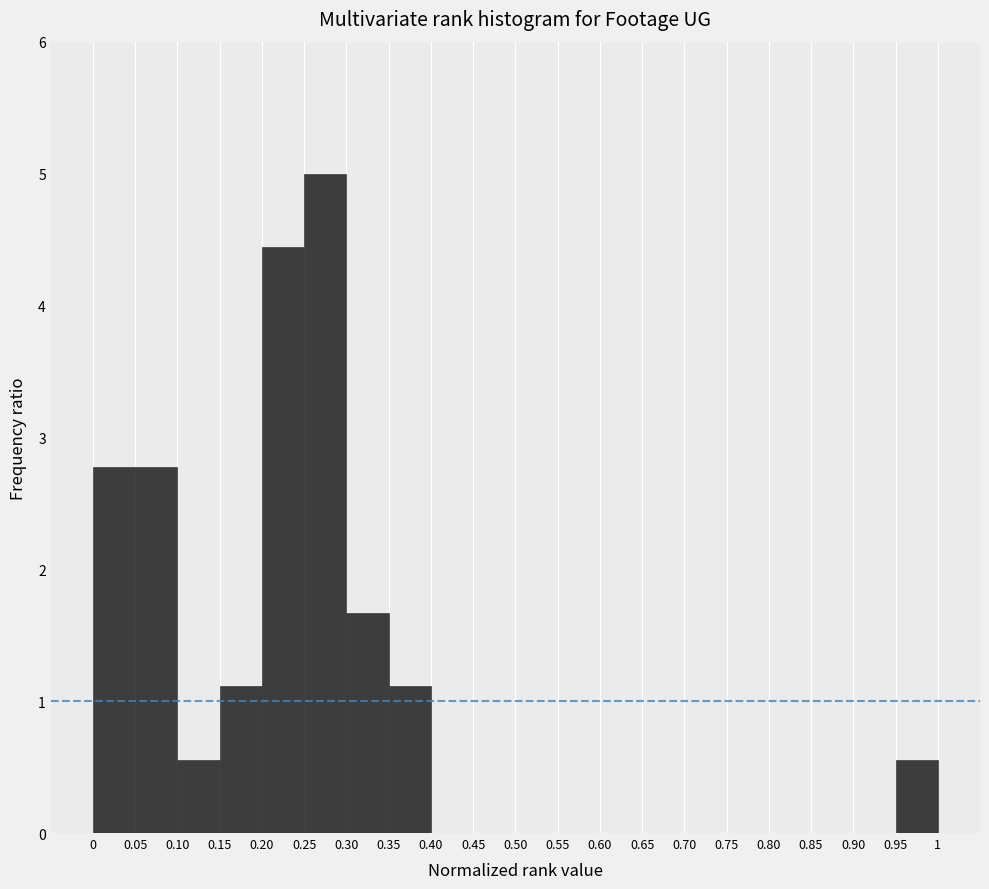

Reading left to right, list every bar in this chart as the range it spans on the x-axis followed by its height. The values are not printed on the chart, so give them approximately, as read against the axis.

0 to 0.05: 2.8
0.05 to 0.10: 2.8
0.10 to 0.15: 0.6
0.15 to 0.20: 1.1
0.20 to 0.25: 4.4
0.25 to 0.30: 5.0
0.30 to 0.35: 1.7
0.35 to 0.40: 1.1
0.40 to 0.45: 0
0.45 to 0.50: 0
0.50 to 0.55: 0
0.55 to 0.60: 0
0.60 to 0.65: 0
0.65 to 0.70: 0
0.70 to 0.75: 0
0.75 to 0.80: 0
0.80 to 0.85: 0
0.85 to 0.90: 0
0.90 to 0.95: 0
0.95 to 1: 0.6